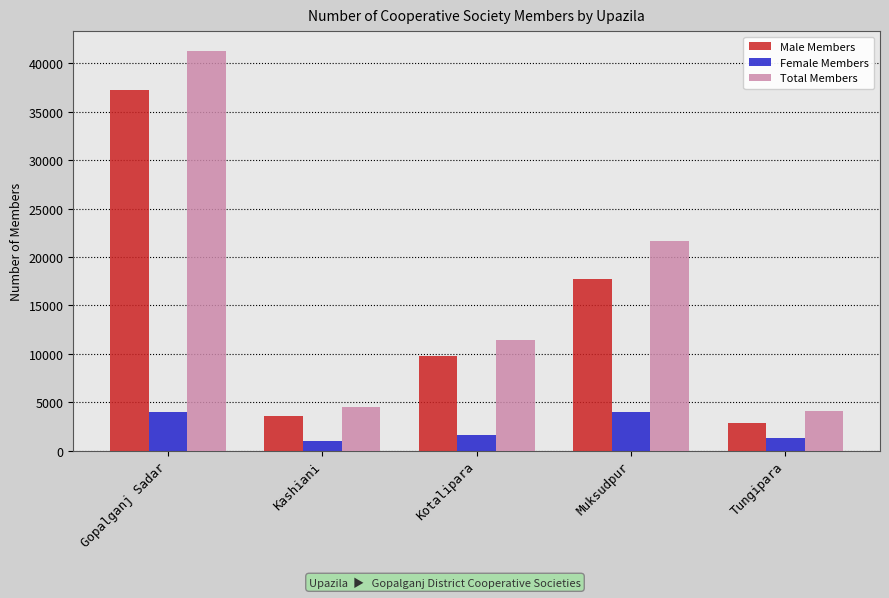

The value of Total Members at Muksudpur is 21670. True or false?

True